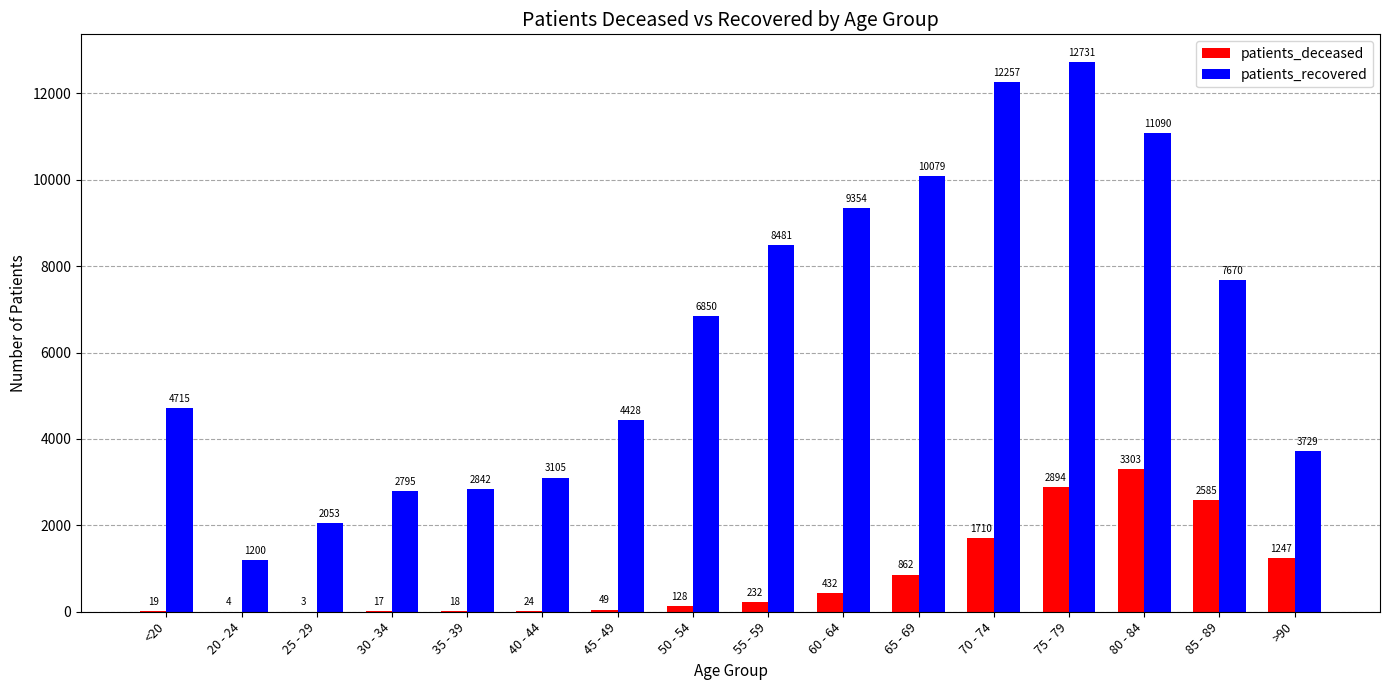

True or false: patients_deceased has a value of 3 at 25 - 29.

True